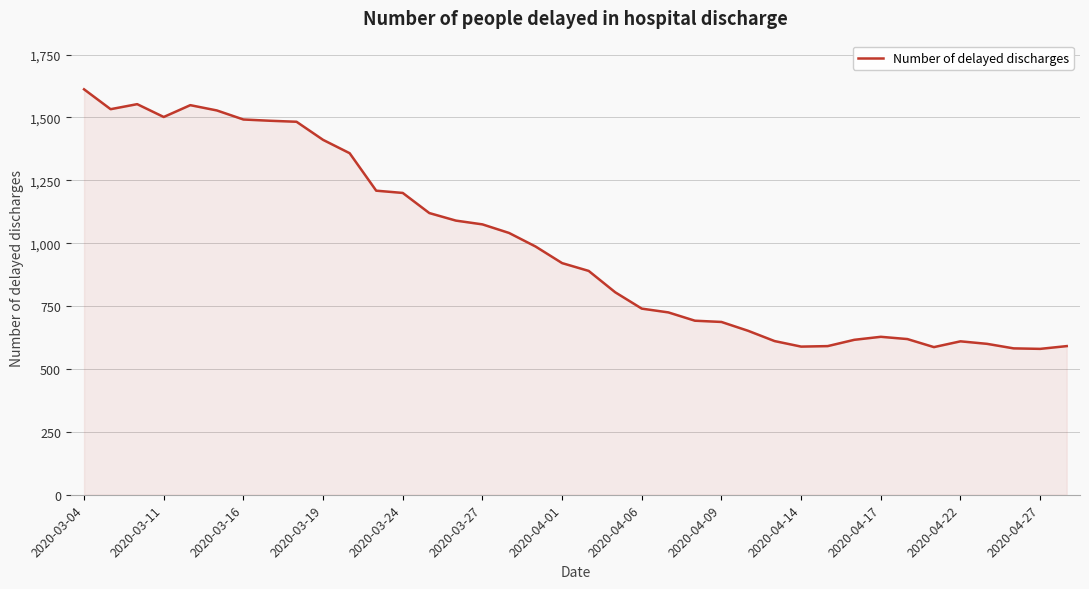

What is the greatest value displayed?

1612